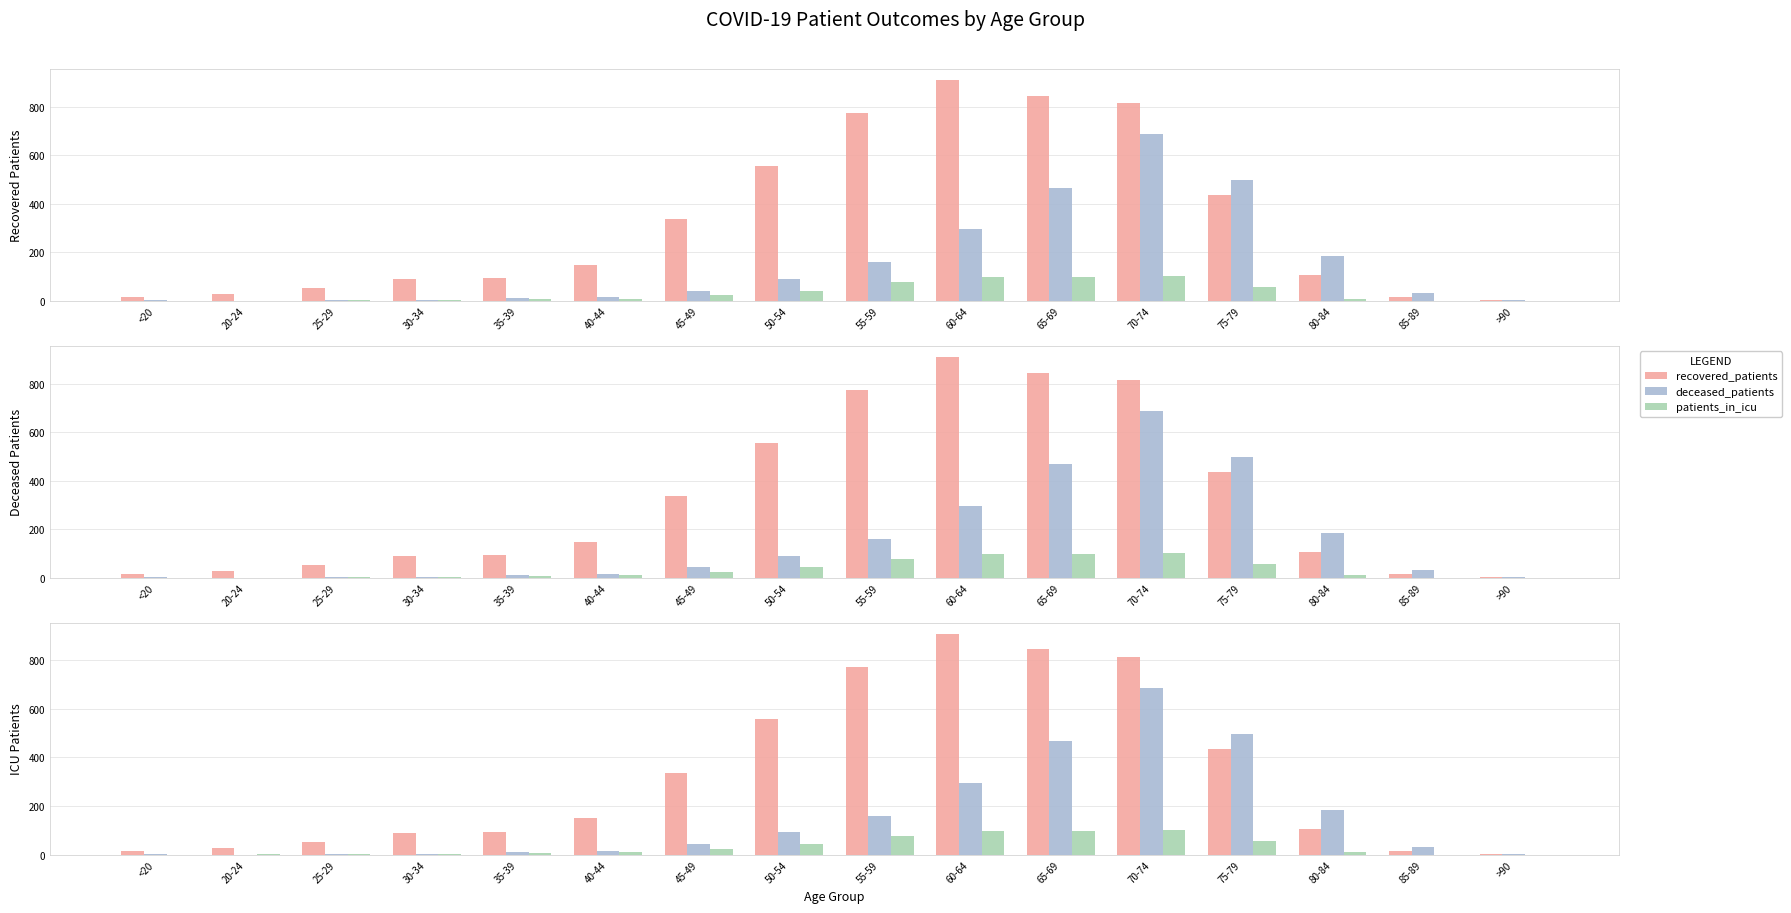

True or false: patients_in_icu has a value of 63 at 50-54.

False